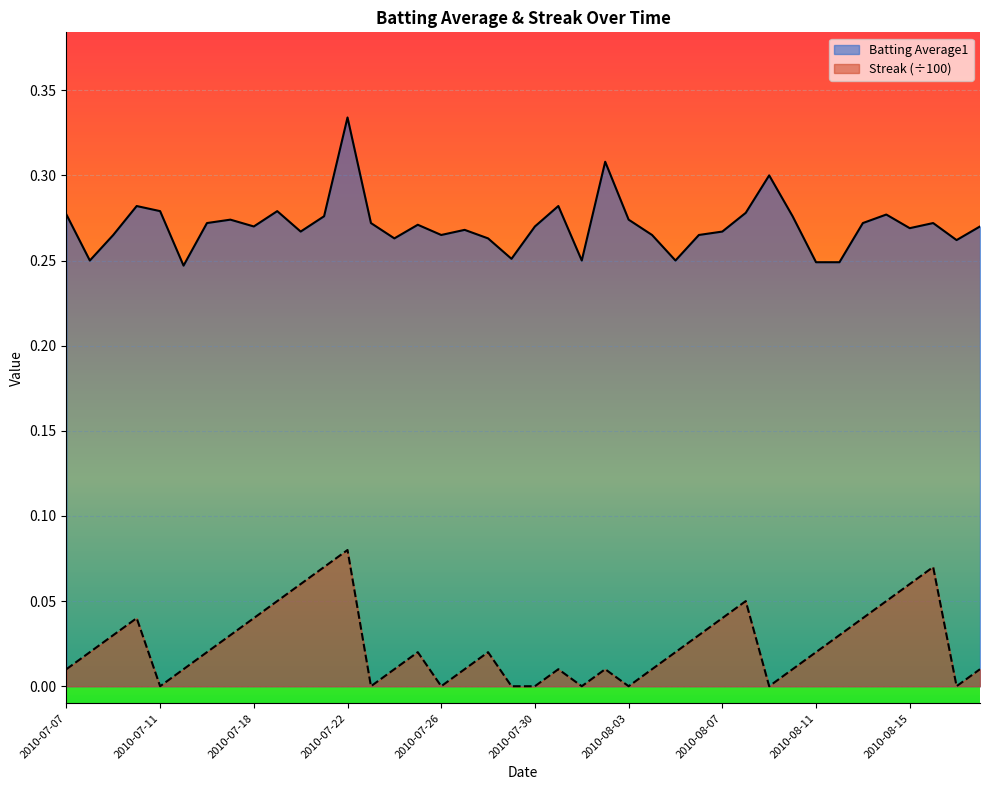

What is the average value of the Batting Average1 series?

0.3